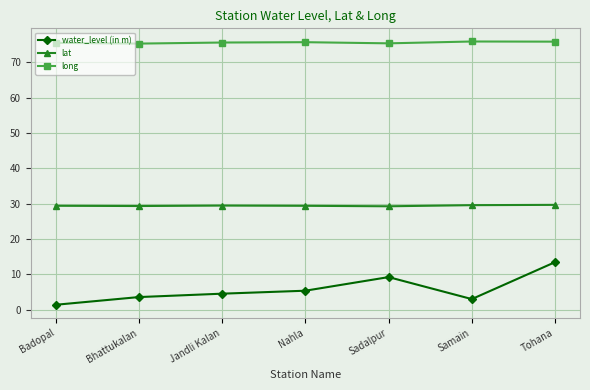

What is the label of the 3rd point from the left?

Jandli Kalan